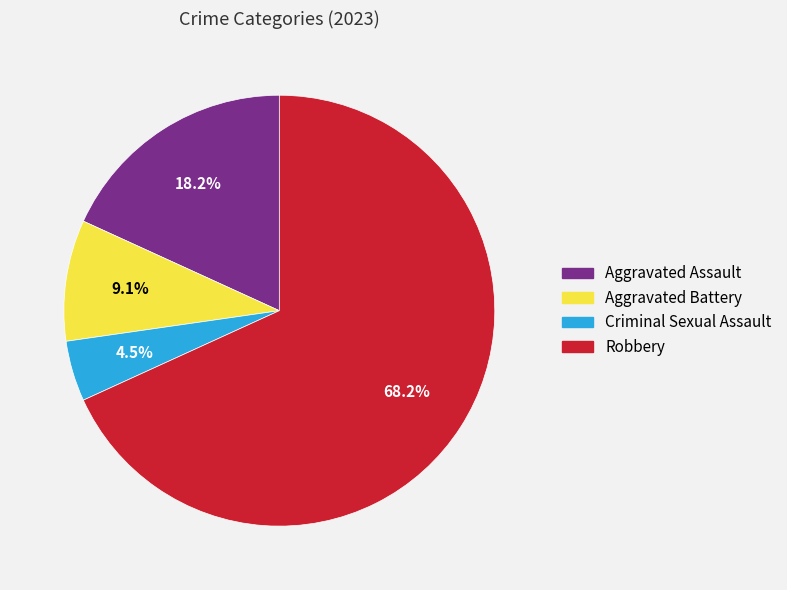

Which category has the biggest portion of the pie?

Robbery